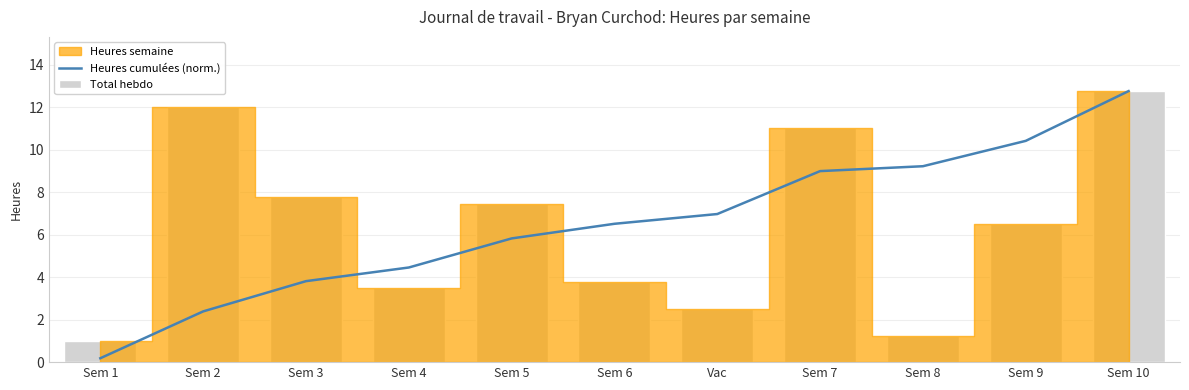

Reading left to right, what are all the values shown in this chart?

Heures cumulées (norm.): Sem 1=0.2	Sem 2=2.4	Sem 3=3.8	Sem 4=4.5	Sem 5=5.8	Sem 6=6.5	Vac=7.0	Sem 7=9.0	Sem 8=9.2	Sem 9=10.4	Sem 10=12.8
Total hebdo: Sem 1=1.0	Sem 2=12.0	Sem 3=7.8	Sem 4=3.5	Sem 5=7.5	Sem 6=3.8	Vac=2.5	Sem 7=11.0	Sem 8=1.2	Sem 9=6.5	Sem 10=12.8